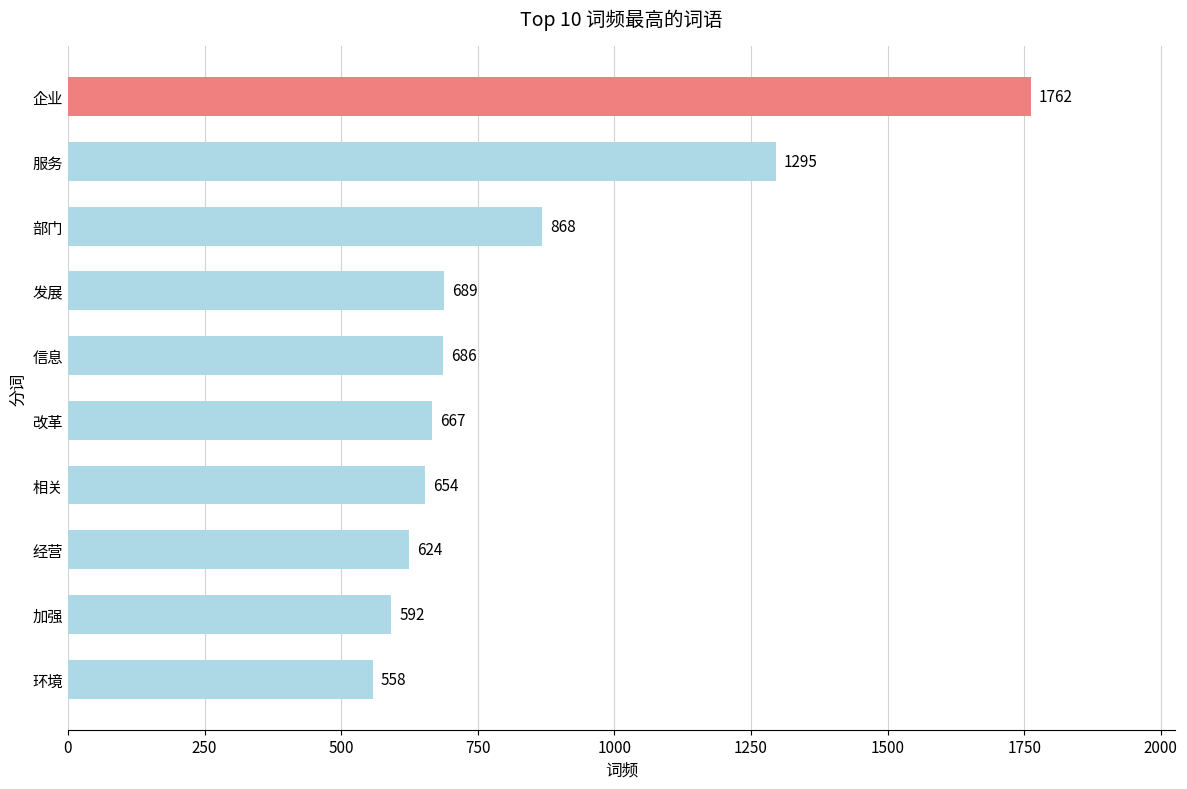

List the labels in order of value, largest first.

企业, 服务, 部门, 发展, 信息, 改革, 相关, 经营, 加强, 环境